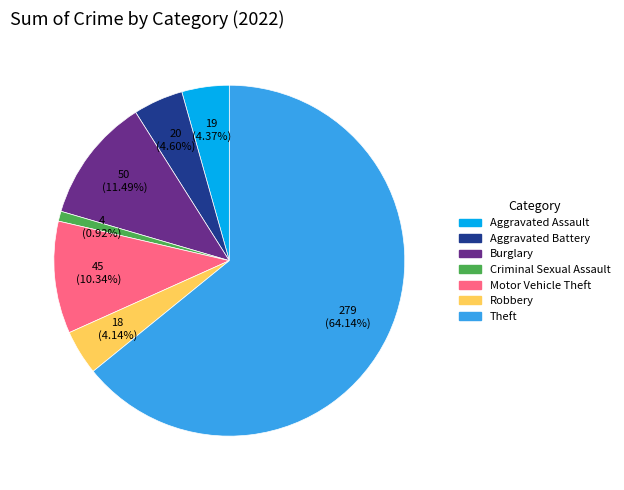

Does any single category account for the majority?

Yes